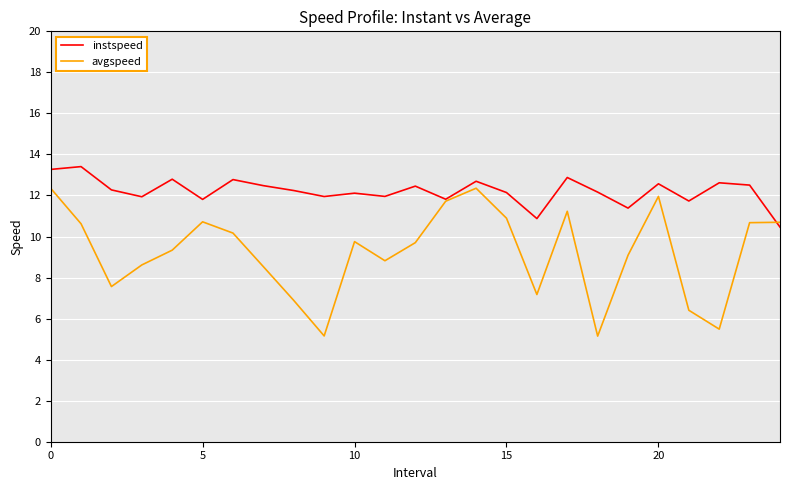

What is the difference between the second highest and minimum values in the avgspeed series?

7.2